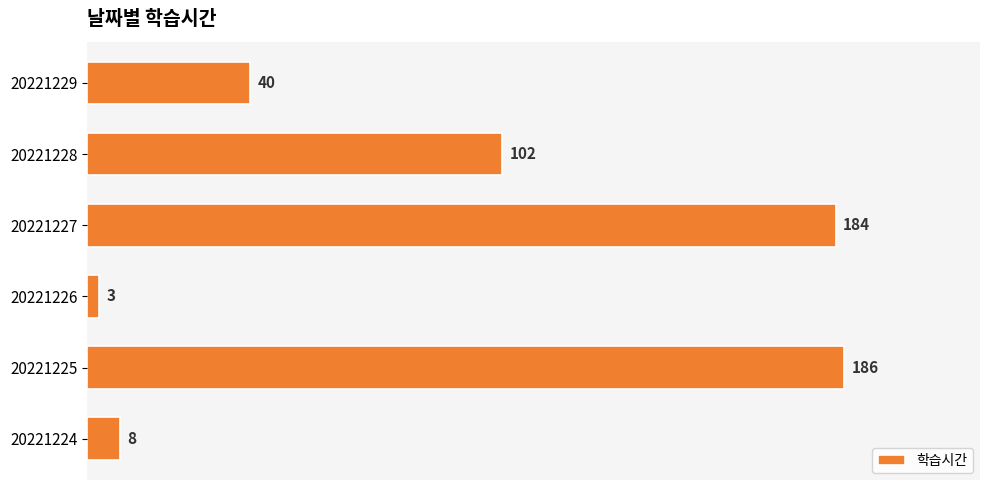

What is the difference between the maximum and minimum values?

183